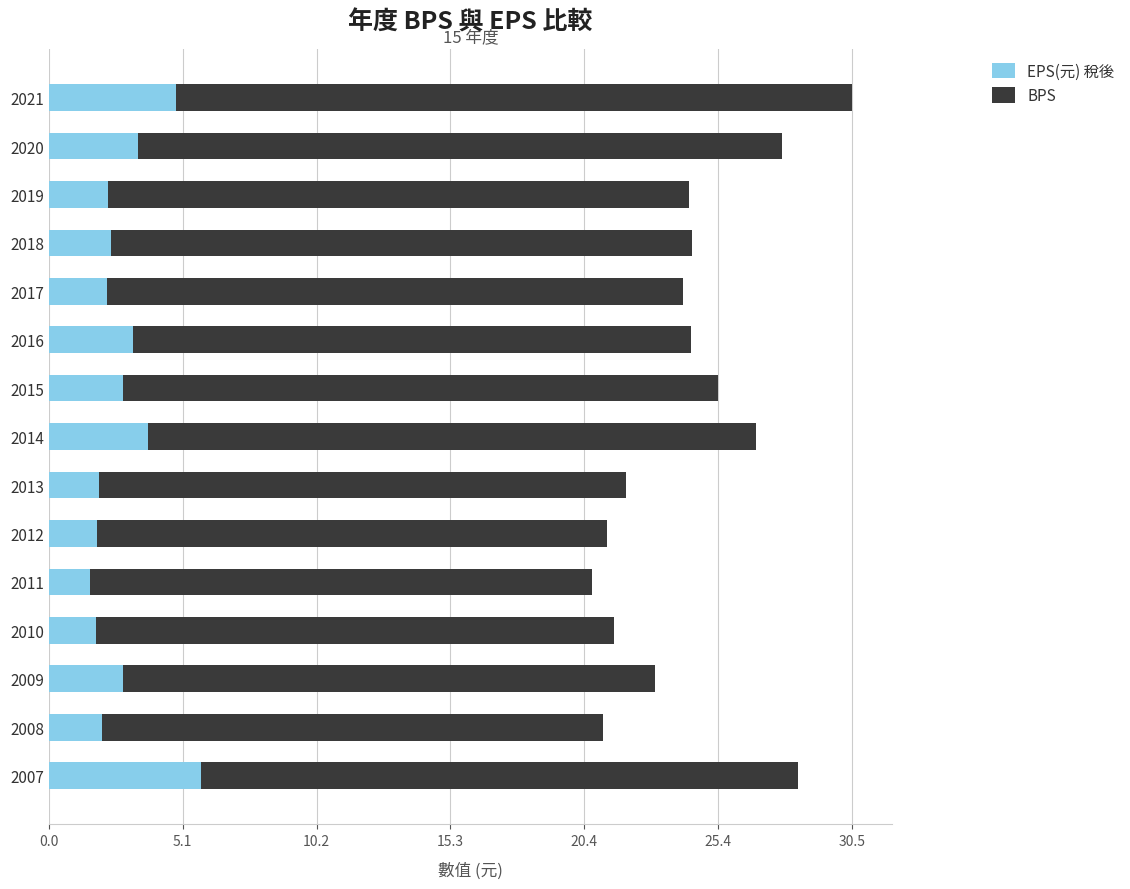

What is the difference between the maximum and second lowest values in the EPS(元) 稅後 series?

4.0